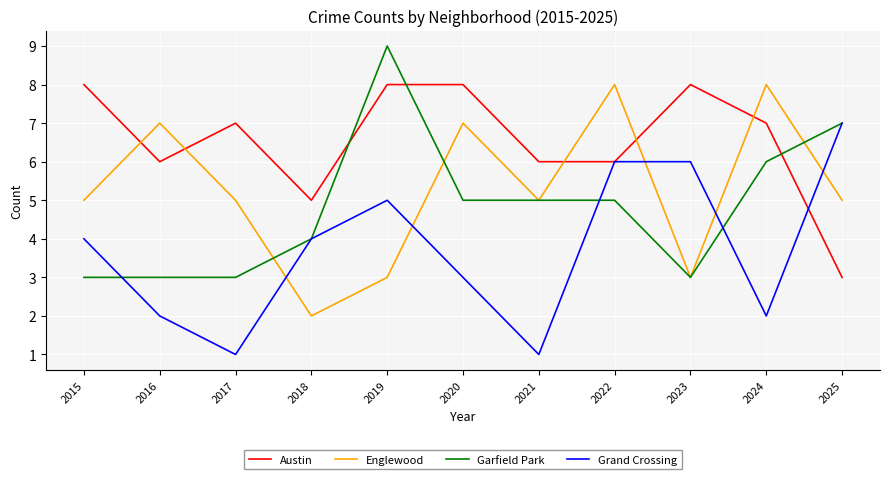

Reading left to right, extract all data points from this chart.

Austin: 2015=8	2016=6	2017=7	2018=5	2019=8	2020=8	2021=6	2022=6	2023=8	2024=7	2025=3
Englewood: 2015=5	2016=7	2017=5	2018=2	2019=3	2020=7	2021=5	2022=8	2023=3	2024=8	2025=5
Garfield Park: 2015=3	2016=3	2017=3	2018=4	2019=9	2020=5	2021=5	2022=5	2023=3	2024=6	2025=7
Grand Crossing: 2015=4	2016=2	2017=1	2018=4	2019=5	2020=3	2021=1	2022=6	2023=6	2024=2	2025=7